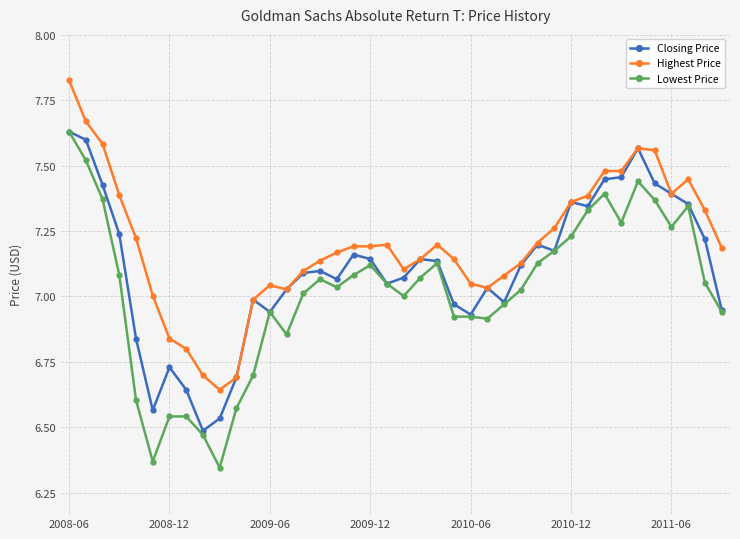

List the series in order of their overall mean, highest first.

Highest Price, Closing Price, Lowest Price